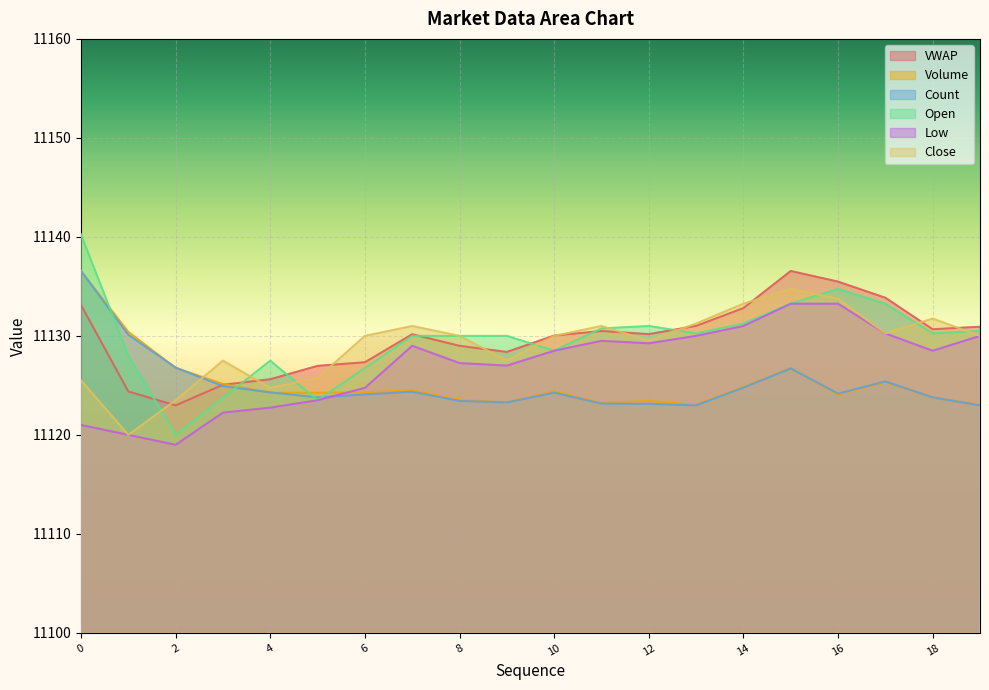

What is the minimum value for Open?

11120.0